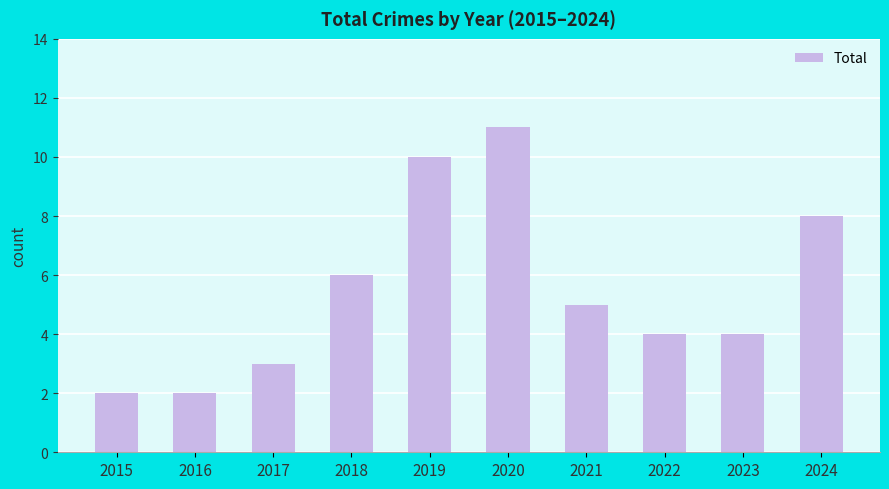

Is it true that the value at 2020 is 11?

True